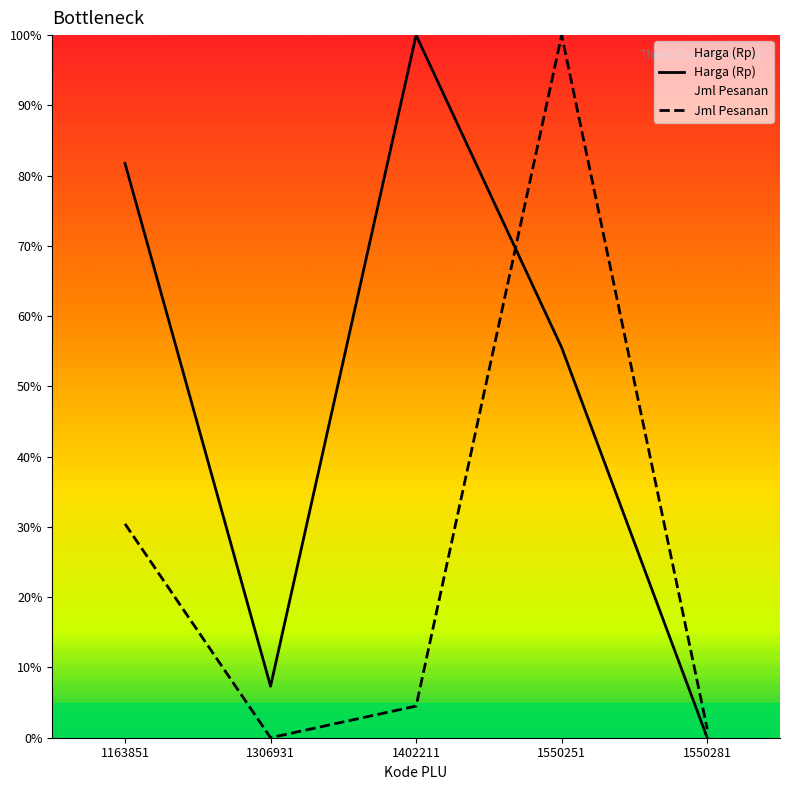

Reading left to right, extract all data points from this chart.

Harga (Rp): 81.7	7.3	100.0	55.5	0.0
Jml Pesanan: 30.4	0.0	4.5	100.0	1.2